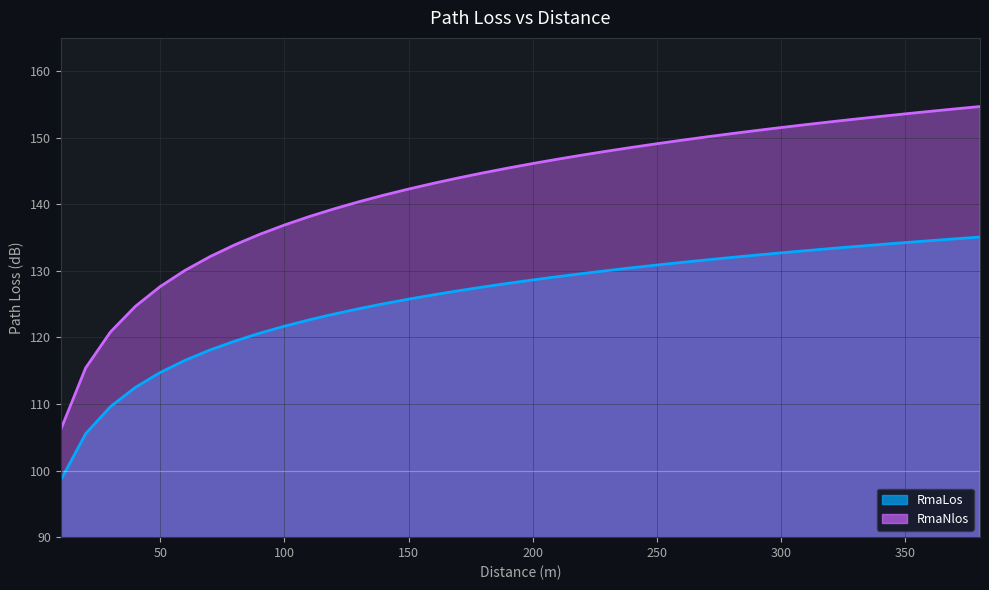

Is the value of RmaLos at 40 greater than the value of RmaNlos at 230?

No